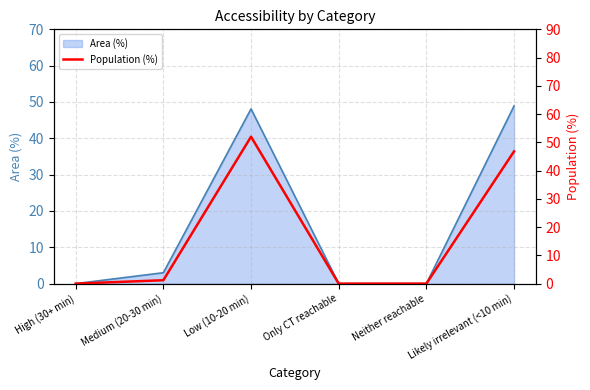

Is it true that Area (%) equals 3.0 at Medium (20-30 min)?

True